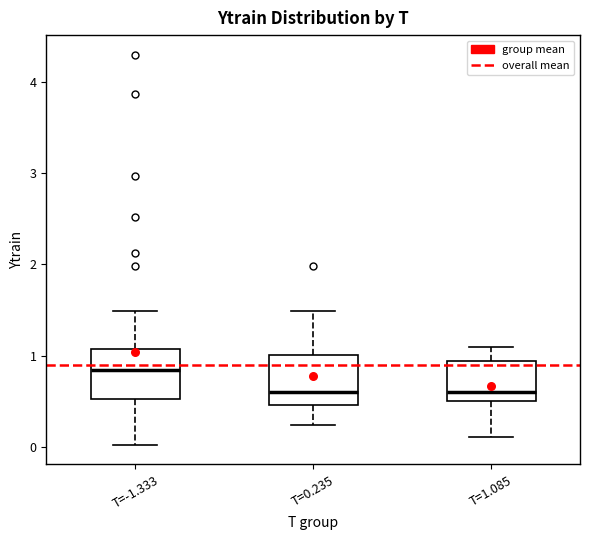

Reading left to right, transcribe this box plot: for each box, give where its median line is, the range the box spans, and where its two whiskers end, as read against the y-axis. The values are not printed on the chart, so give them approximately, as read against the axis.

T=-1.333: median 0.8, box 0.5 to 1.1, whiskers 0.0 to 1.5
T=0.235: median 0.6, box 0.5 to 1.0, whiskers 0.2 to 1.5
T=1.085: median 0.6, box 0.5 to 0.9, whiskers 0.1 to 1.1